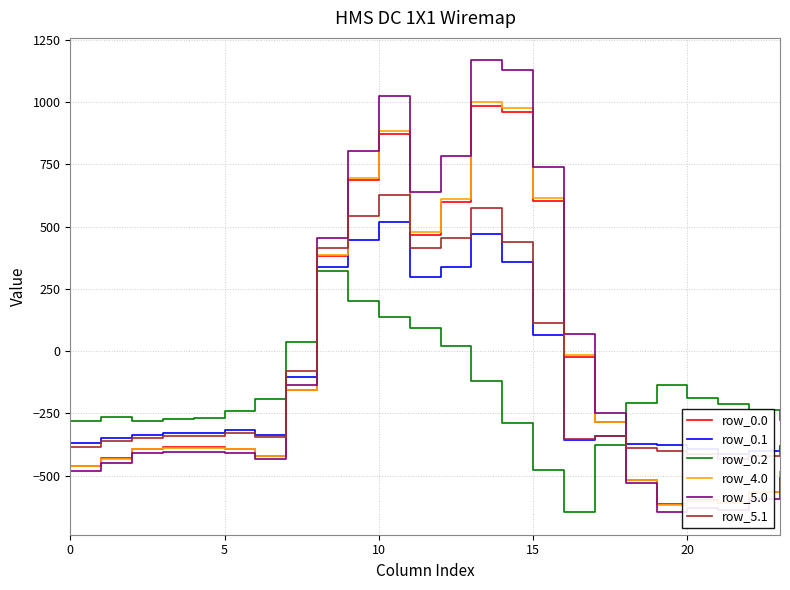

What is the label of the 14th point from the left?

13